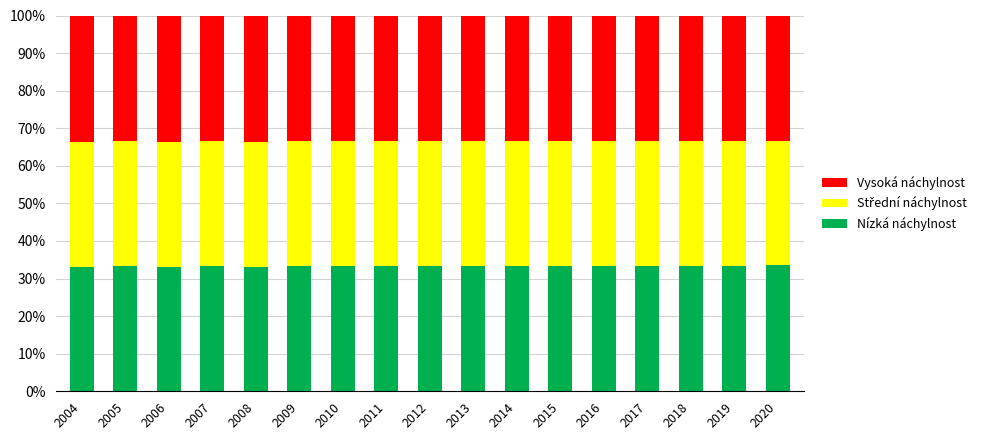

What is the value of the Nízká náchylnost bar at the 16th from the left?

0.3